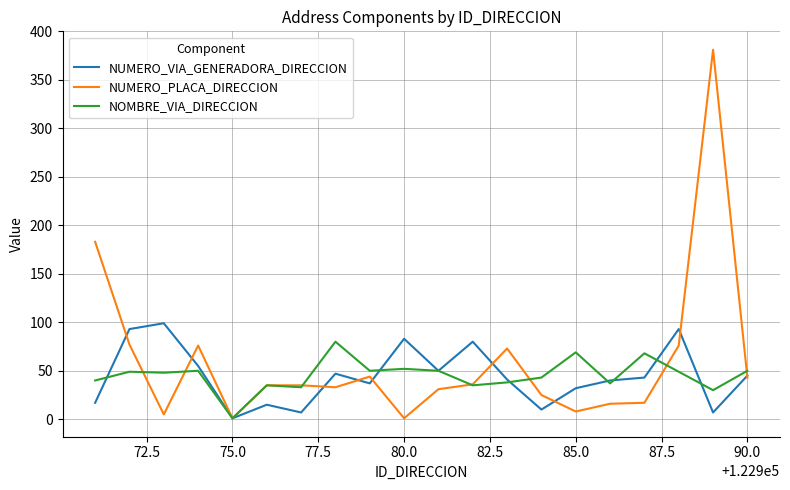

List the series in order of their peak value, lowest first.

NOMBRE_VIA_DIRECCION, NUMERO_VIA_GENERADORA_DIRECCION, NUMERO_PLACA_DIRECCION